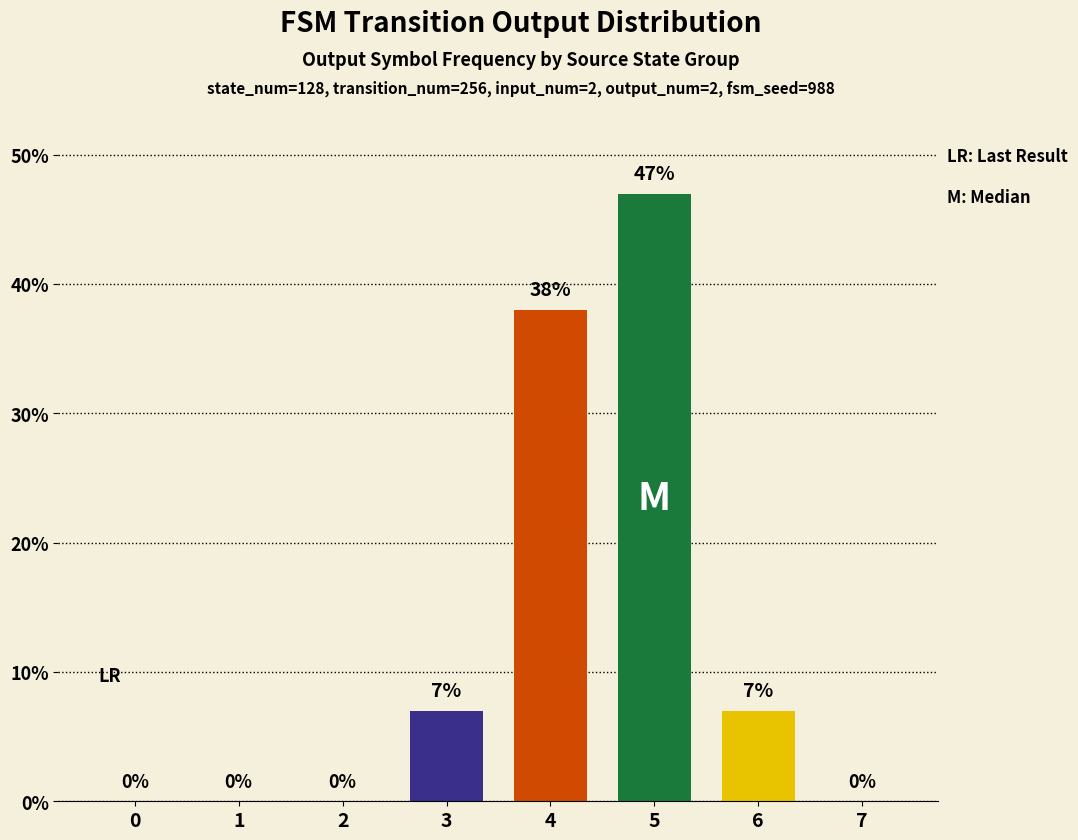

What value does the data have at 5, to the nearest 5?

45